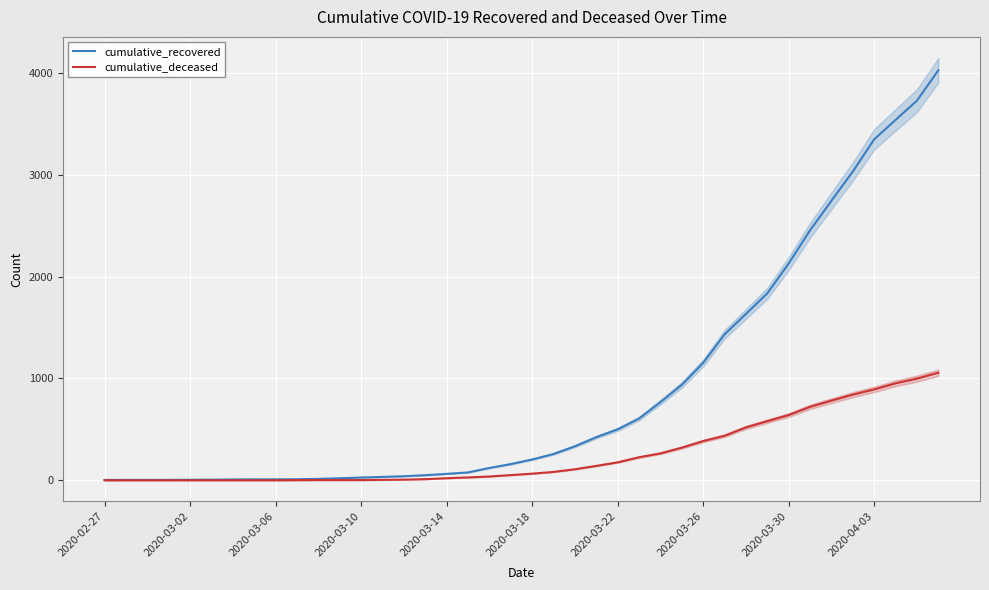

List the series in order of their peak value, highest first.

cumulative_recovered, cumulative_deceased